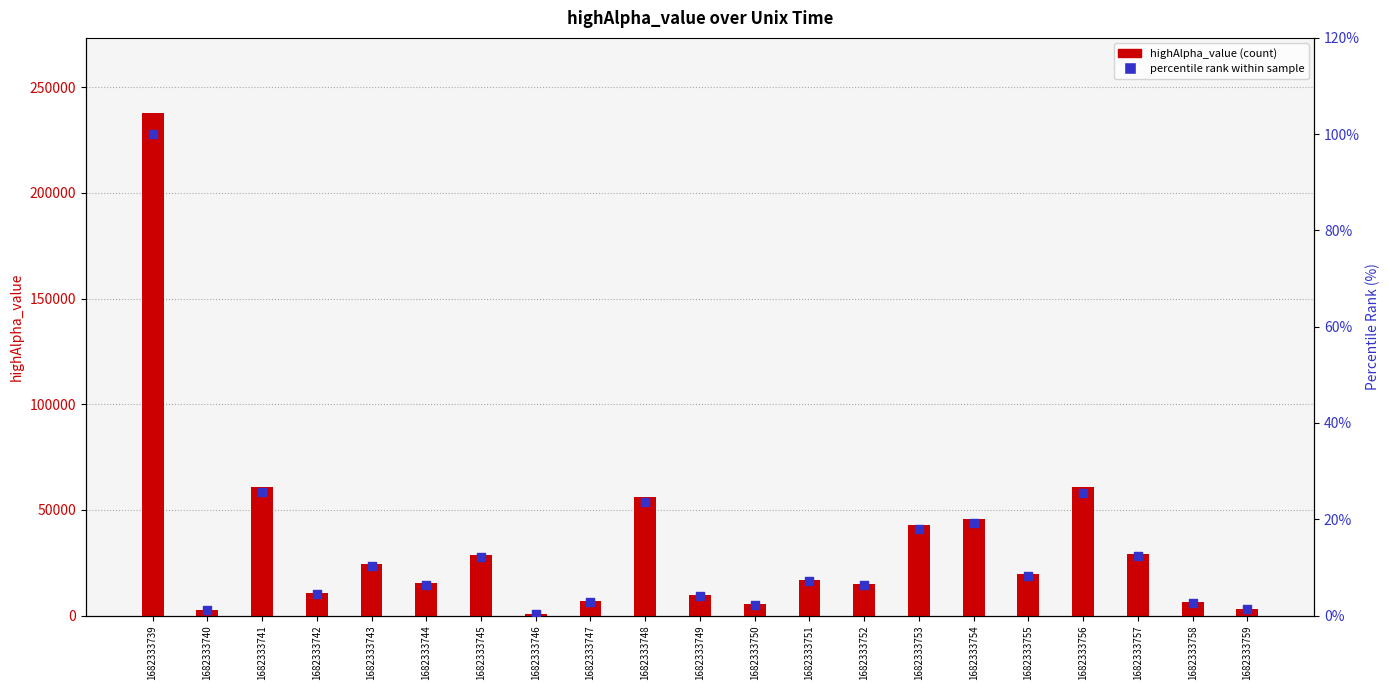

What are all the series names shown in the legend?

highAlpha_value, percentile rank within sample